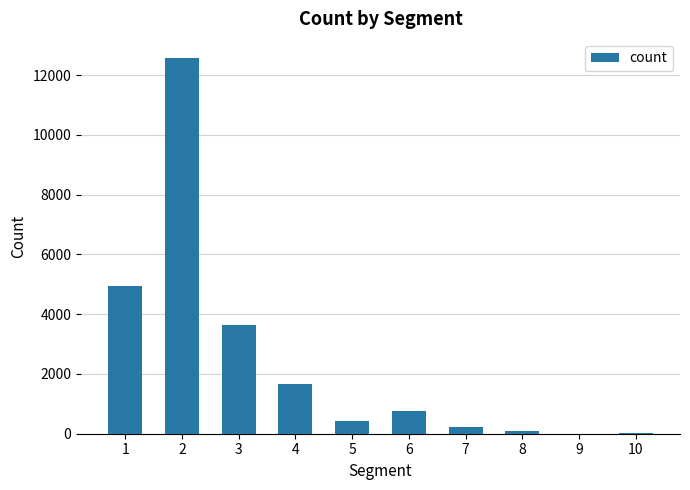

Where is the data nearest to the value 6295?

1